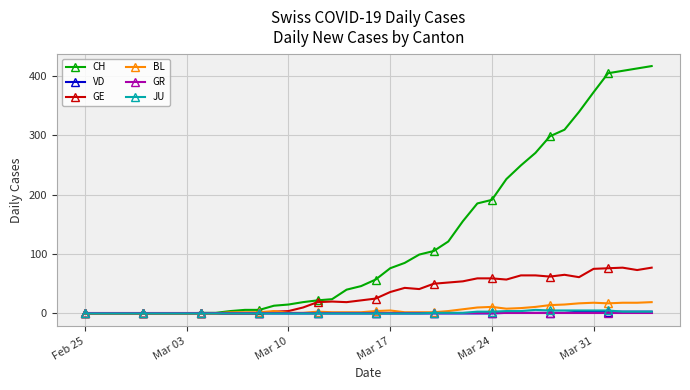

Which series has the widest spread of values?

CH